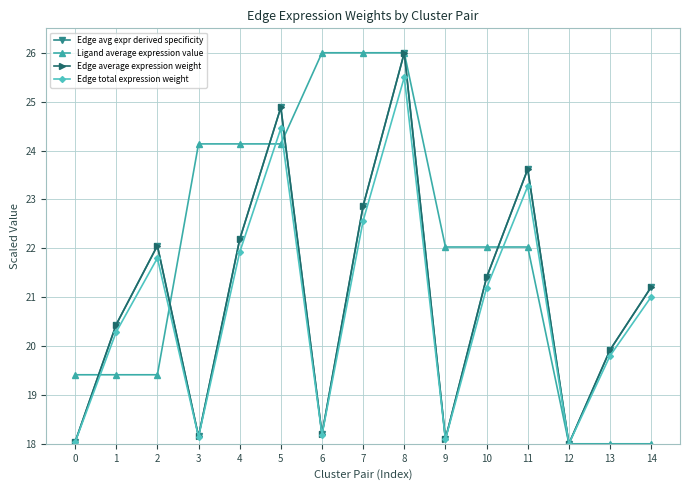

What is the maximum value shown in the chart?

26.0